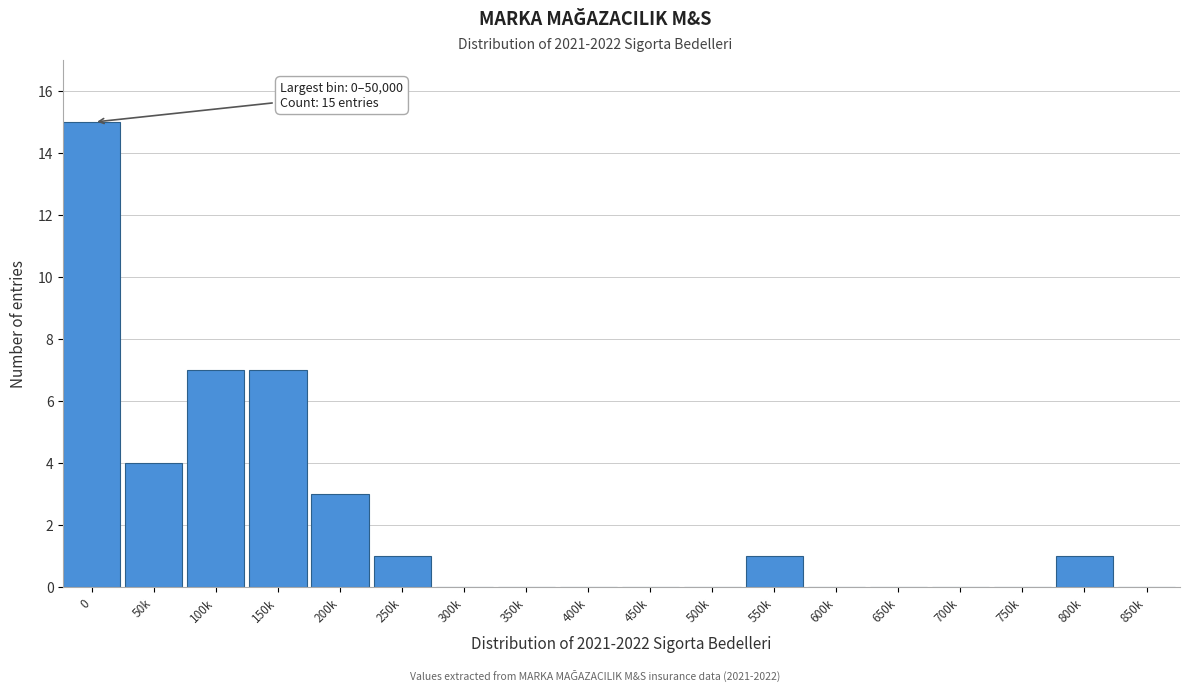

Reading right to left, what are all the values shown in this chart?

850k=0	800k=1	750k=0	700k=0	650k=0	600k=0	550k=1	500k=0	450k=0	400k=0	350k=0	300k=0	250k=1	200k=3	150k=7	100k=7	50k=4	0=15